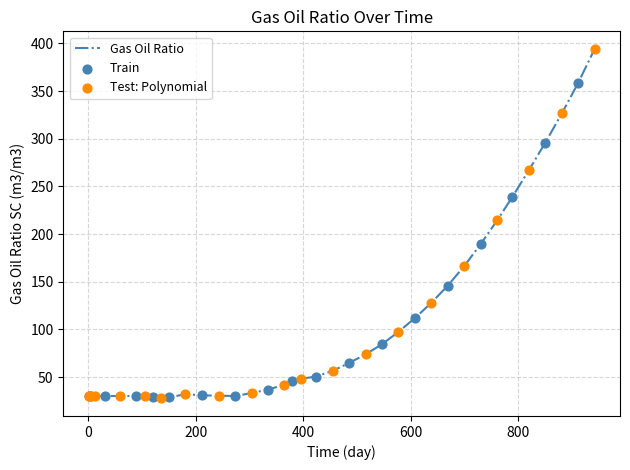

What is the smallest value displayed?

27.5